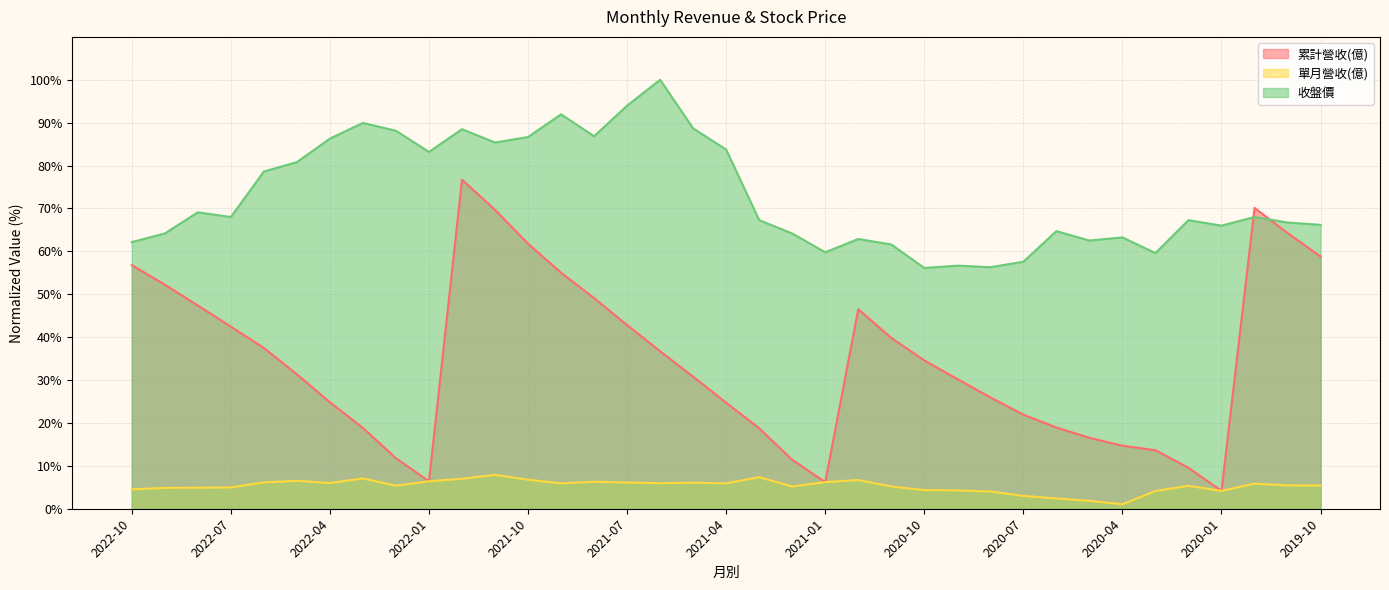

Where does the 單月營收(億) series first go above 5?

2022-06